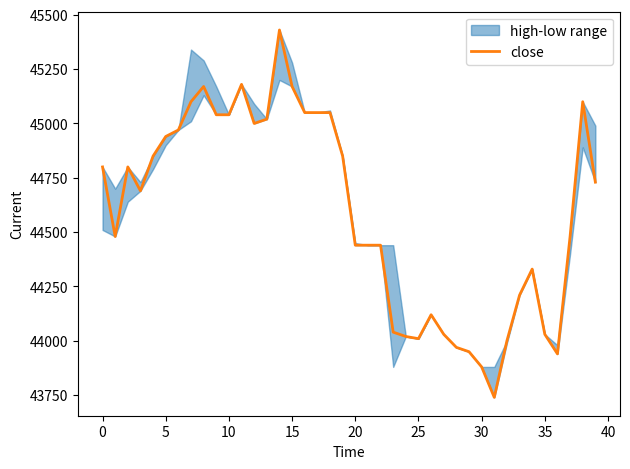

What is the difference between the second highest and second lowest values?

1300